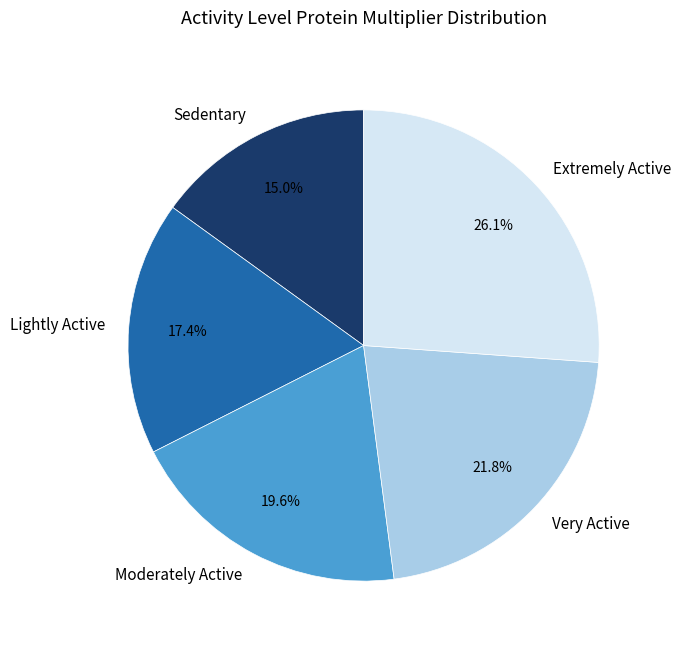

What portion of the pie excludes Lightly Active?

82.6%